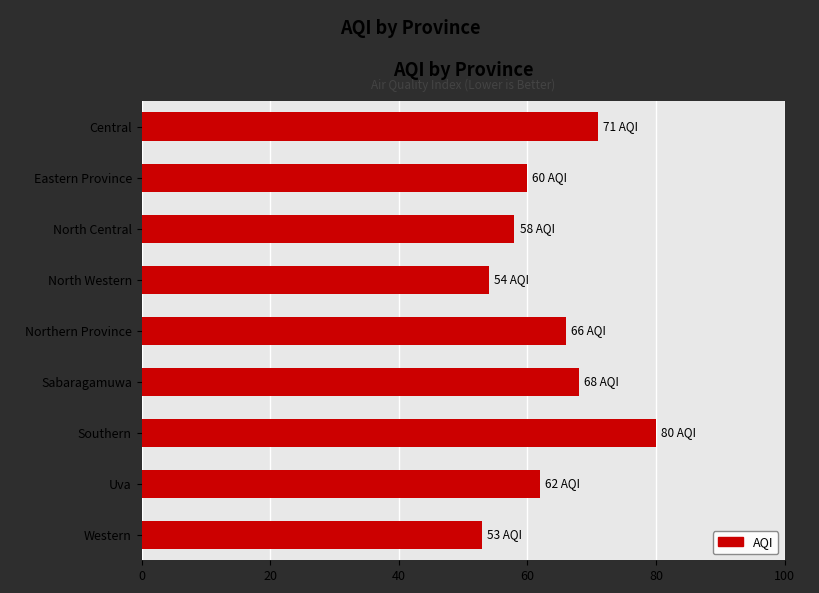

How many bars are there in total?

9